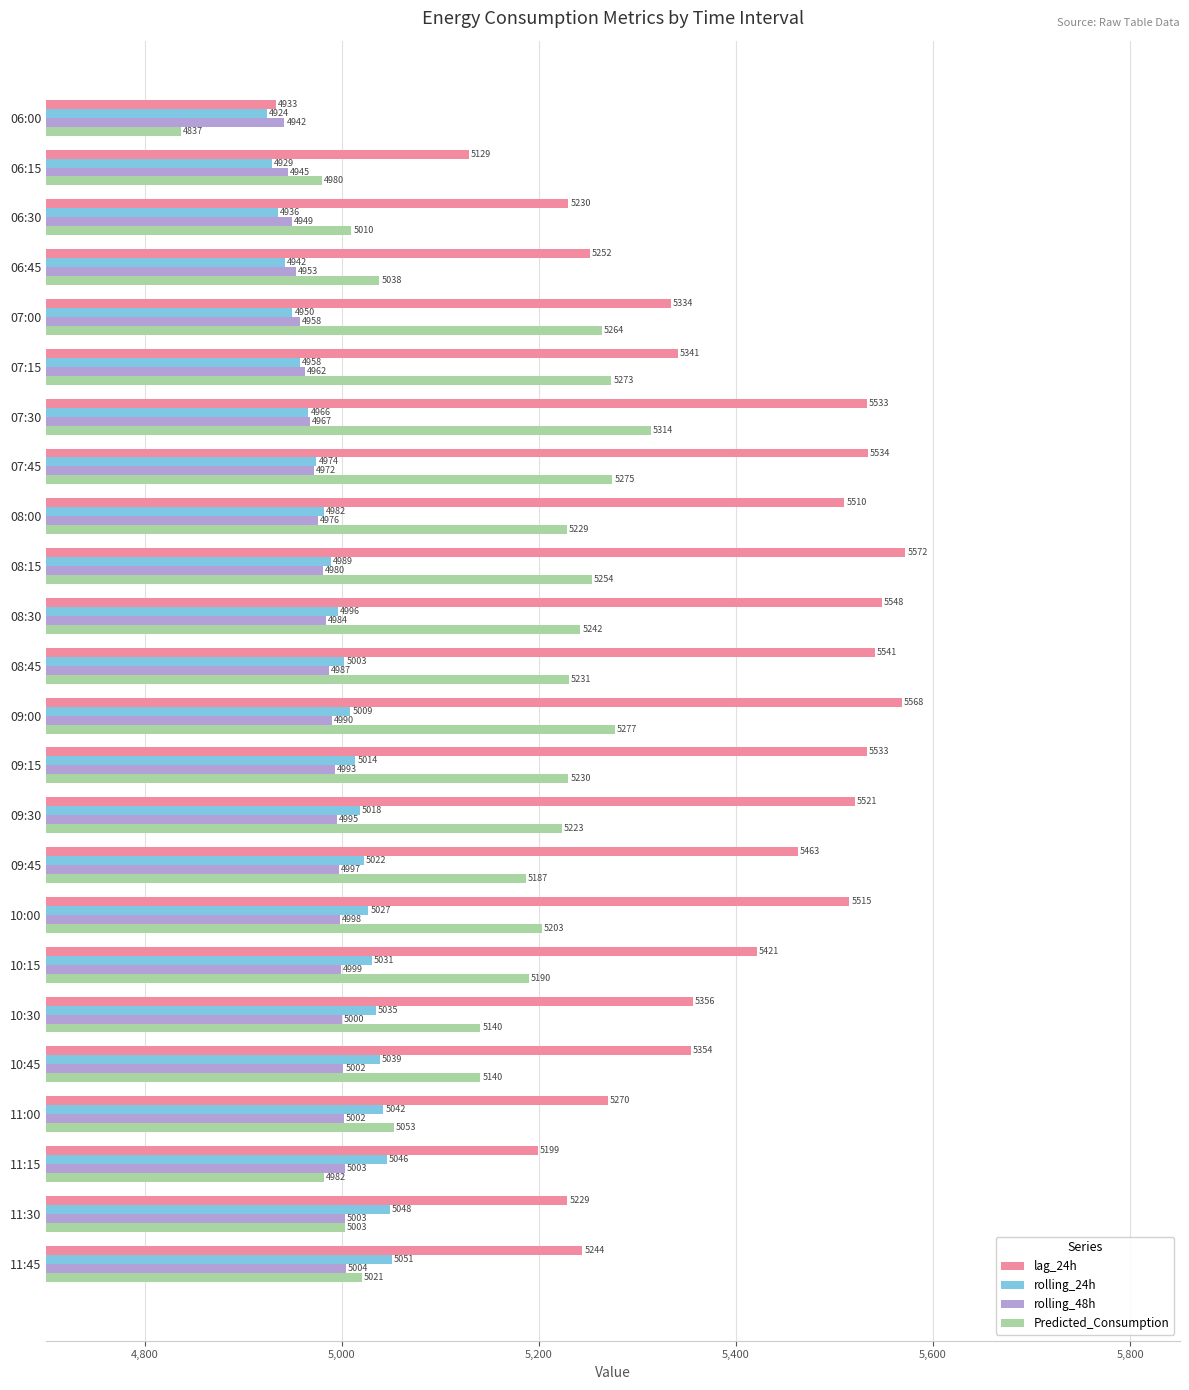

Read the Predicted_Consumption value at 11:00.

5053.0